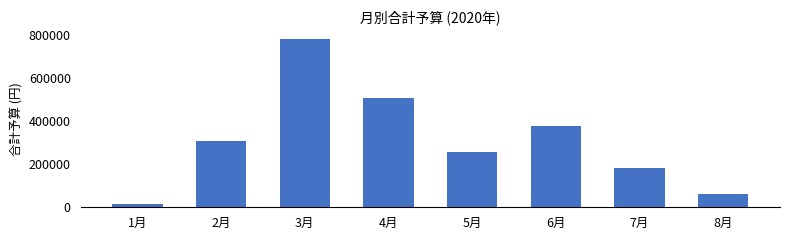

How many data points does each series have?

8